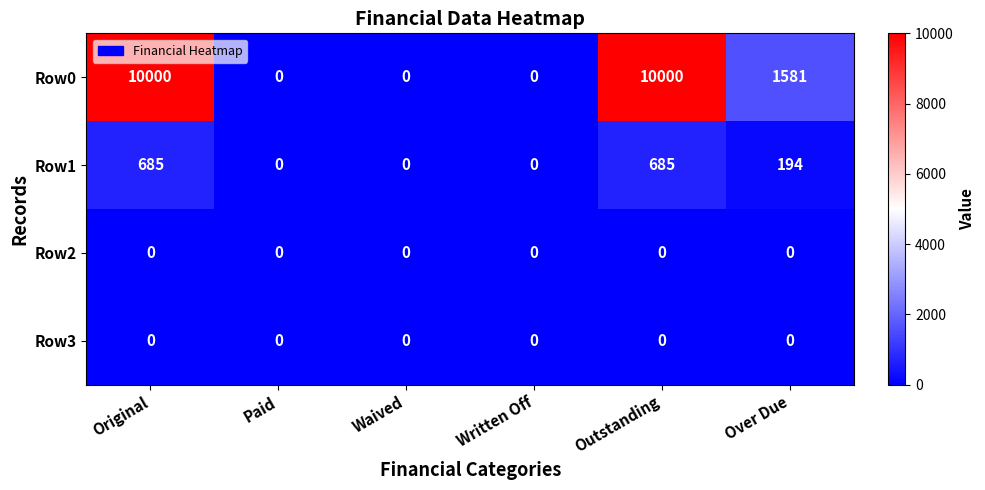

Reading left to right, what are all the values shown in this chart?

Row0: 10000	0	0	0	10000	1581
Row1: 685	0	0	0	685	194
Row2: 0	0	0	0	0	0
Row3: 0	0	0	0	0	0